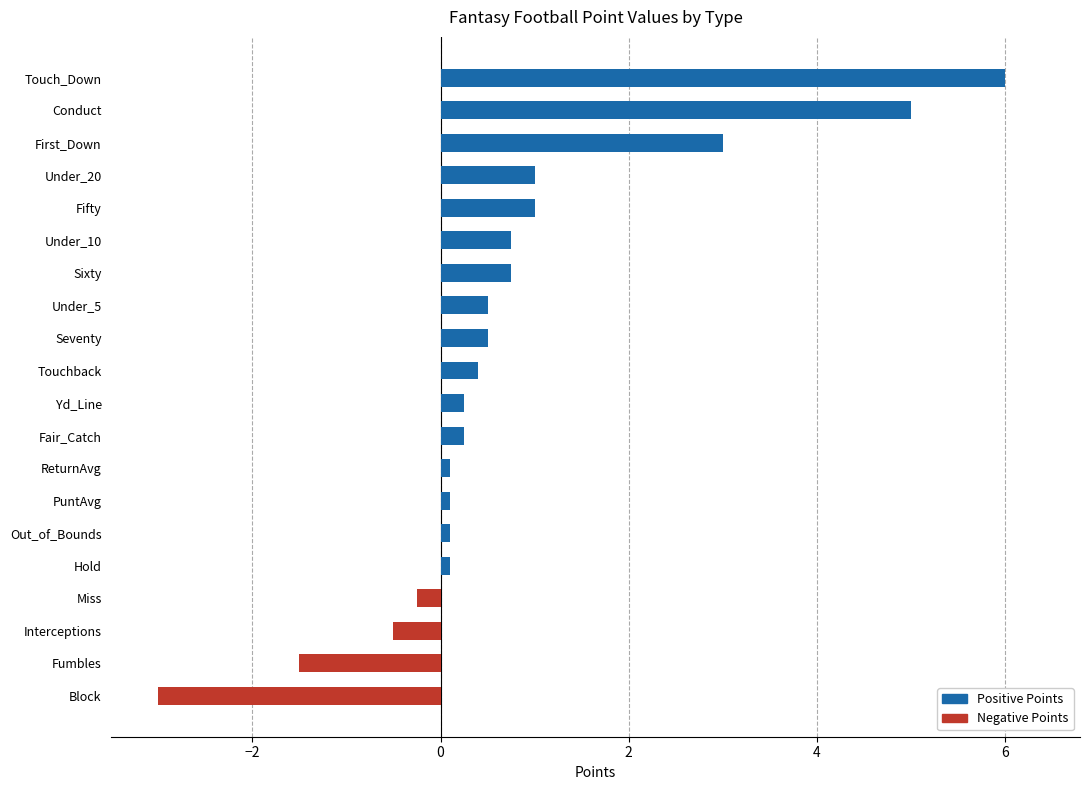

What is the change in value from Under_5 to Under_20?

+0.5